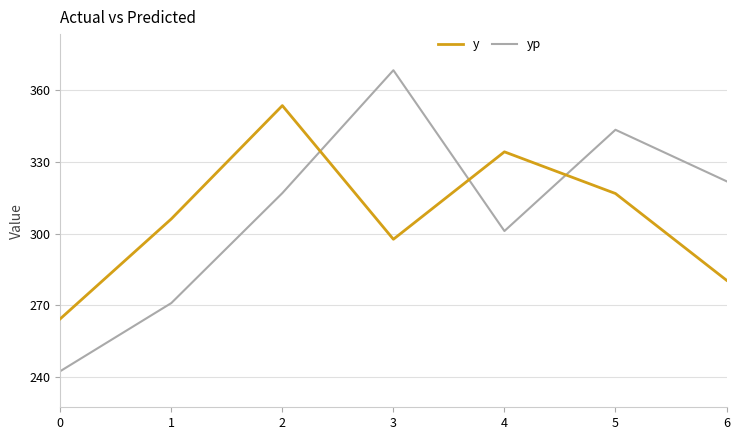

How many lines are shown in the chart?

2